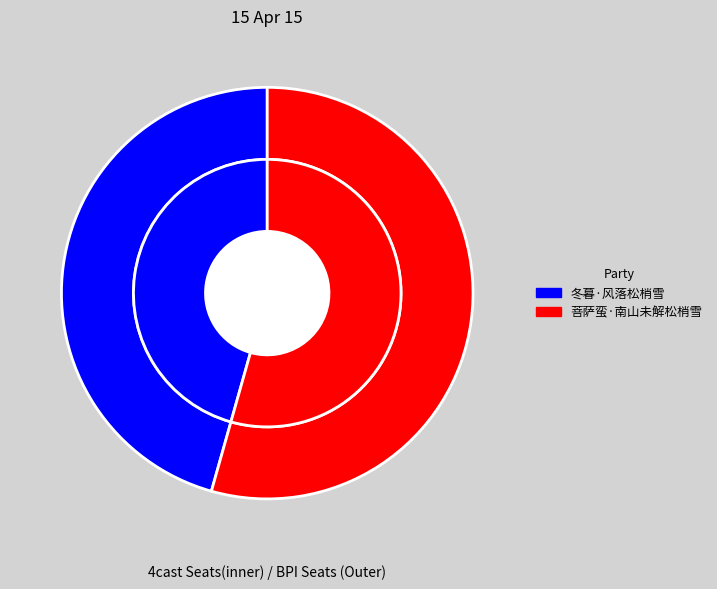

Which category has the smallest portion of the pie?

冬暮·风落松梢雪